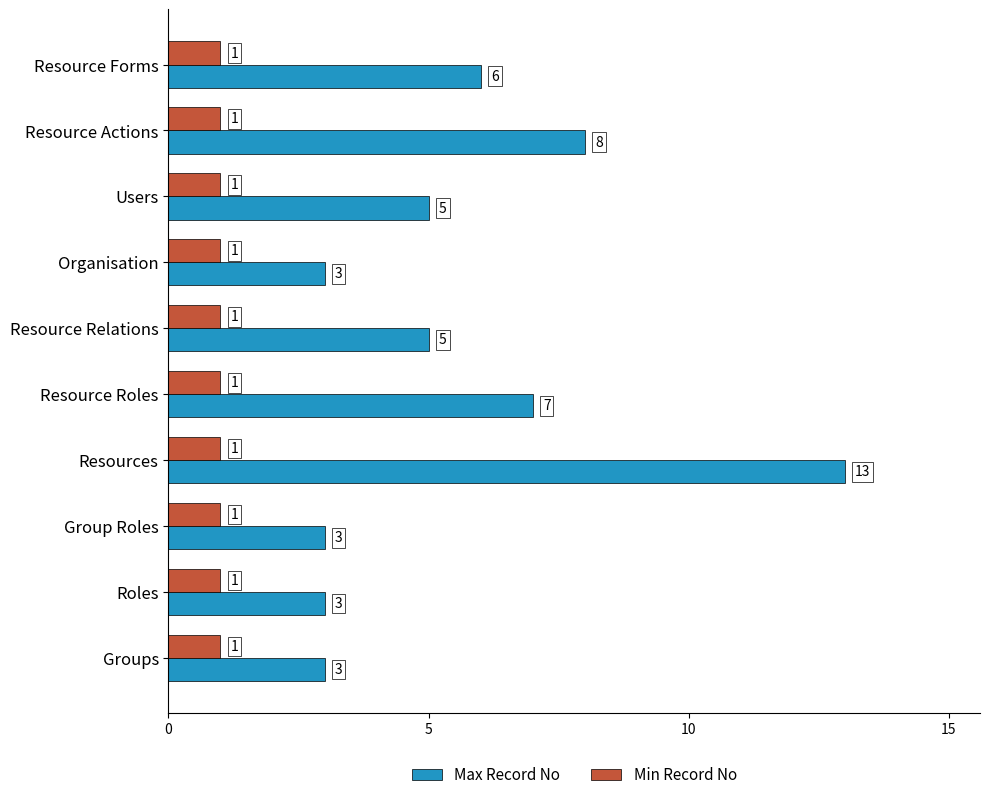

At how many categories does at least one series exceed 2?

10